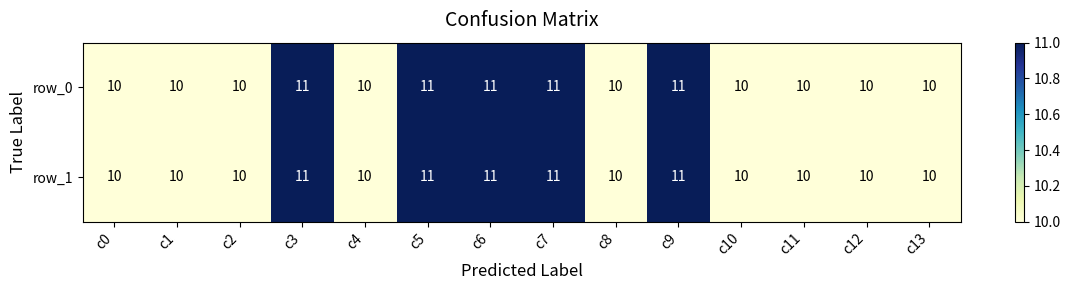

What is the difference between the maximum and minimum values in the row_1 series?

1